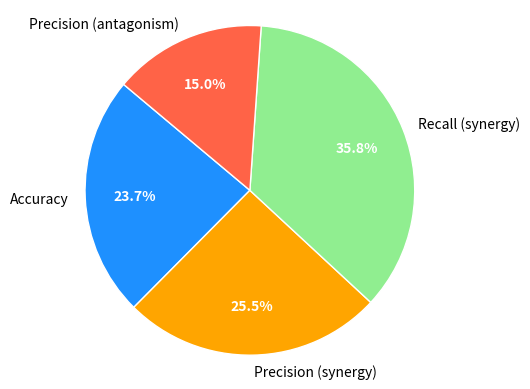

What percentage is the Accuracy slice, to the nearest percent?

24%